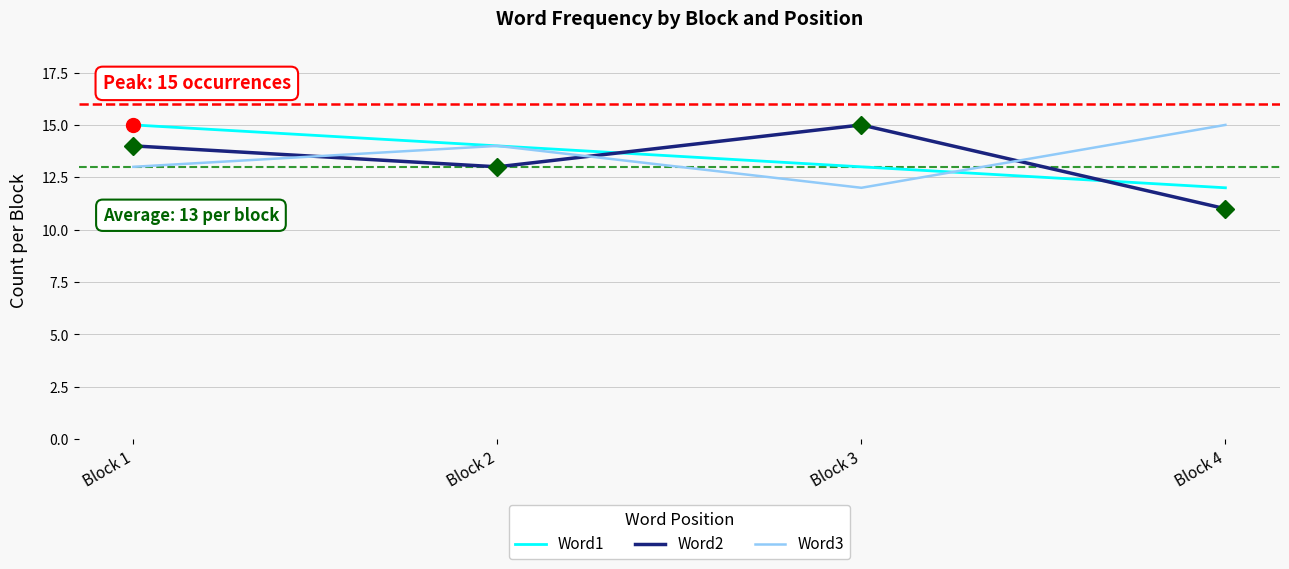

How many times do Word3 and Word2 cross each other?

3